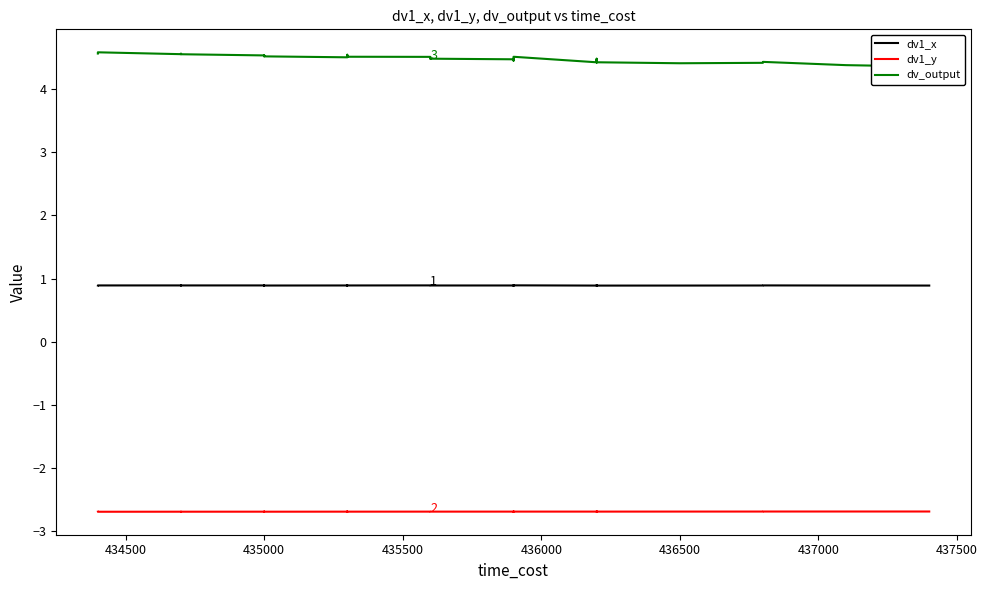

Which series has the largest total across all categories?

dv_output